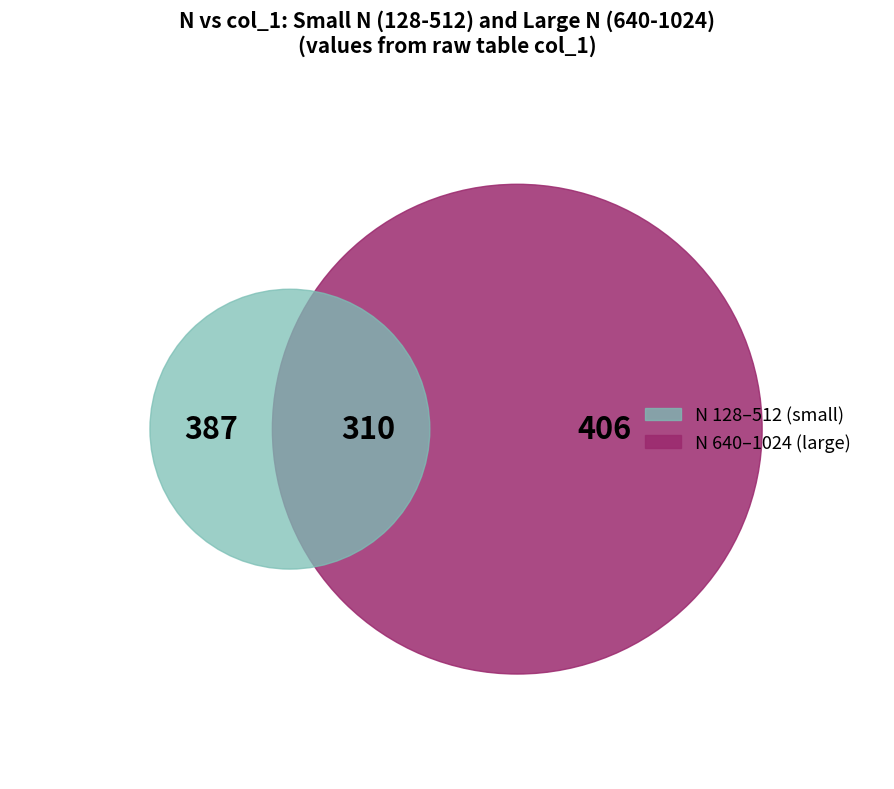

Does 384 account for over 50% of the chart?

No